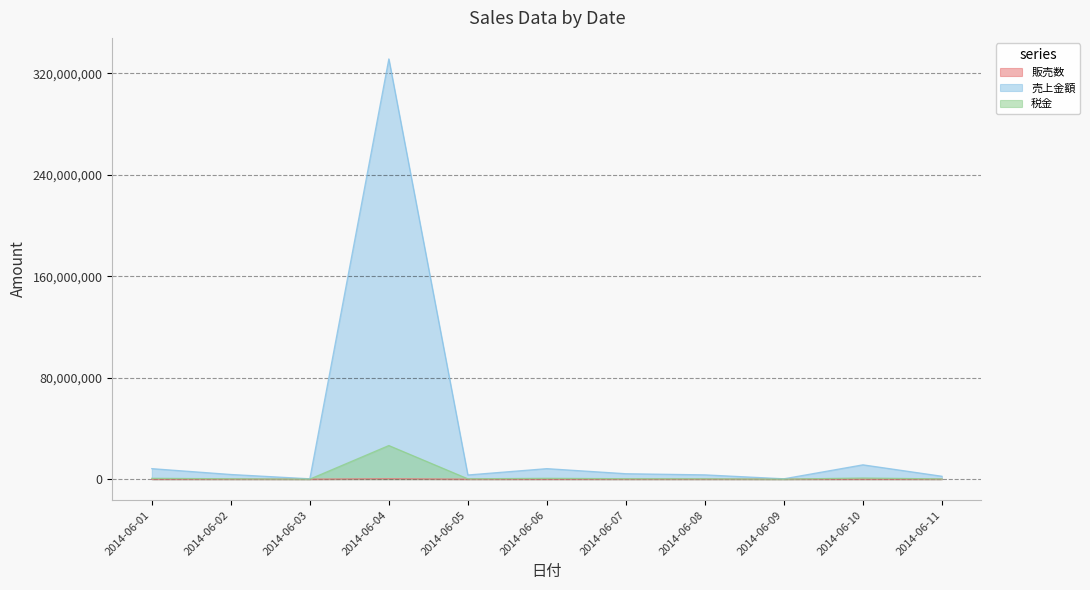

How many lines are shown in the chart?

3